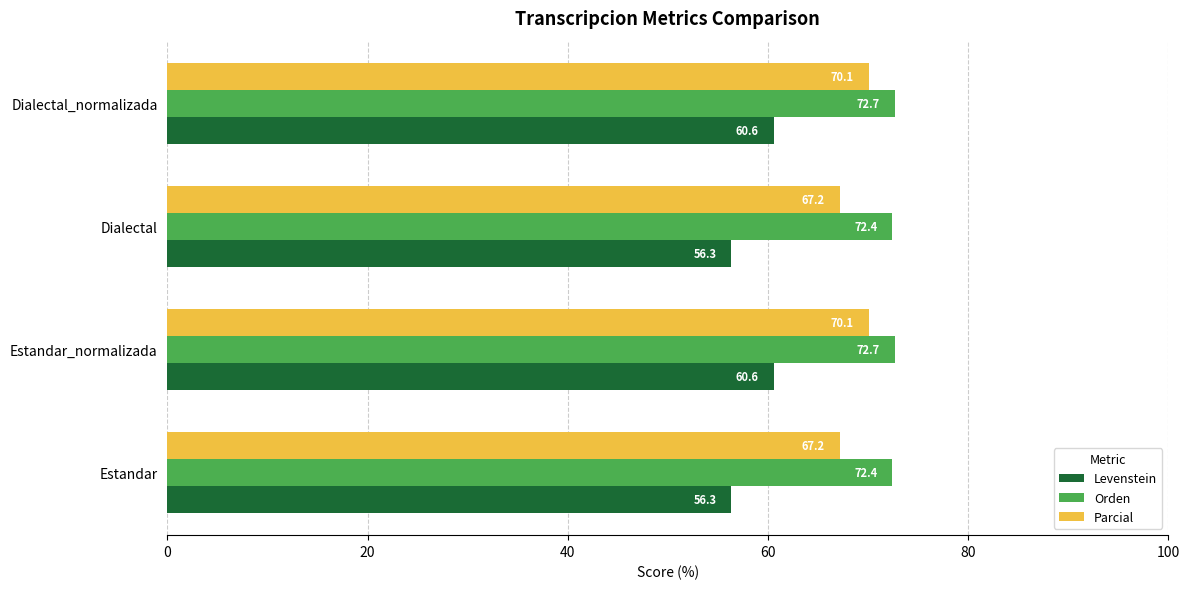

List the series in order of their overall mean, highest first.

Orden, Parcial, Levenstein